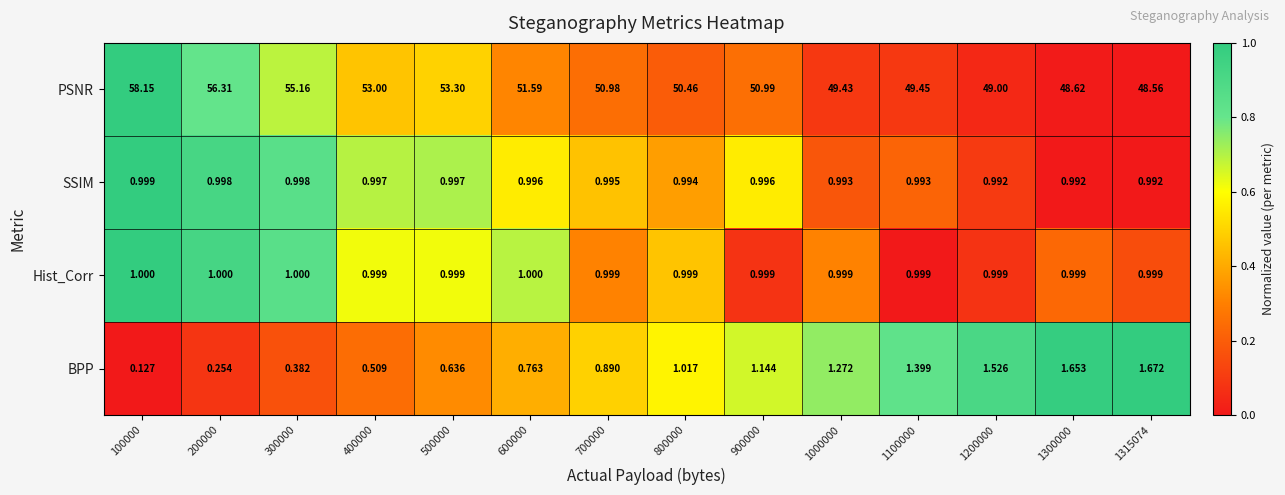

Rank the series at 400000 from highest to lowest value.

PSNR, Hist_Corr, SSIM, BPP